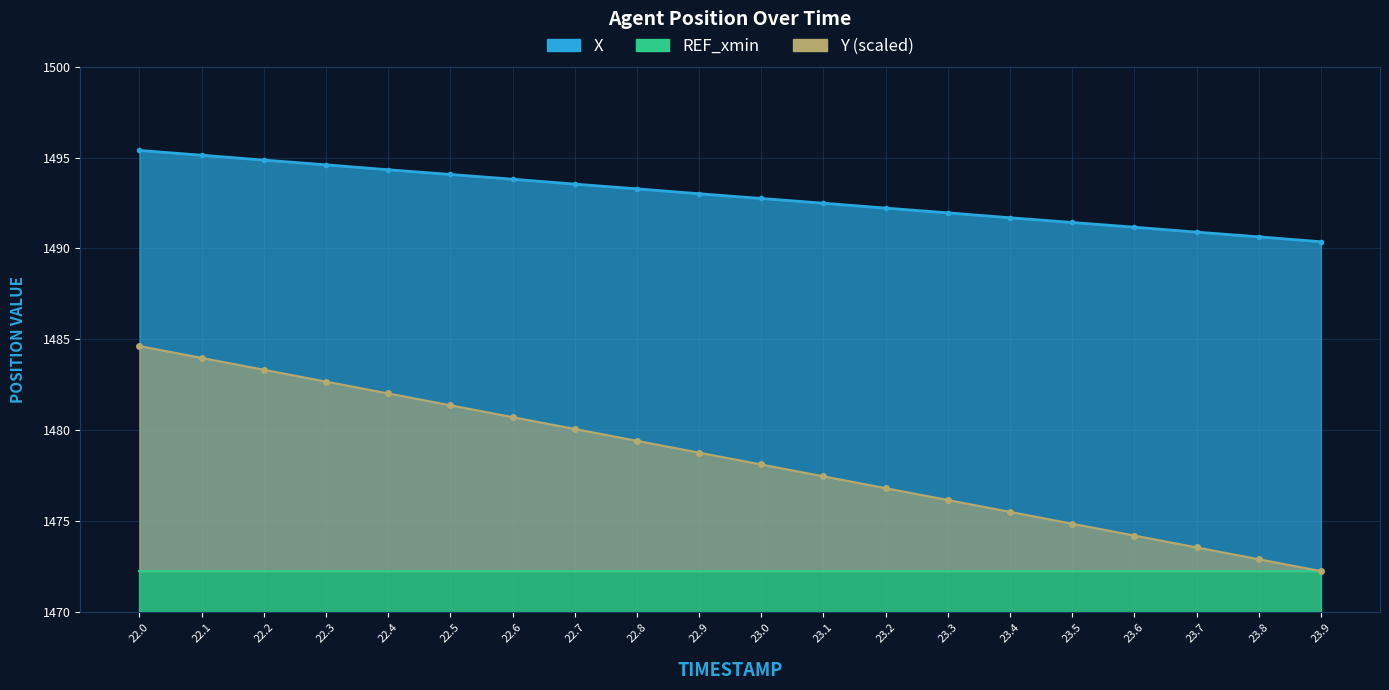

Between 22.0 and 22.1, which is larger?

22.0